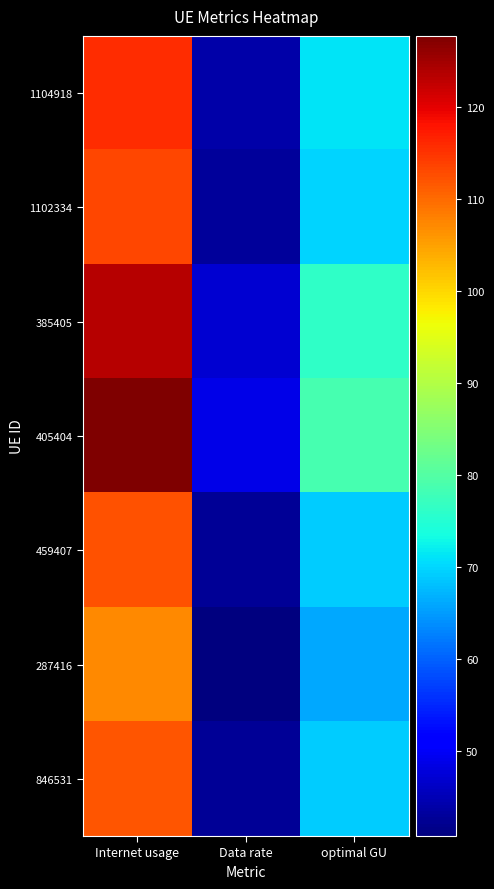

List the series in order of their peak value, highest first.

405404, 385405, 1104918, 1102334, 459407, 846531, 287416